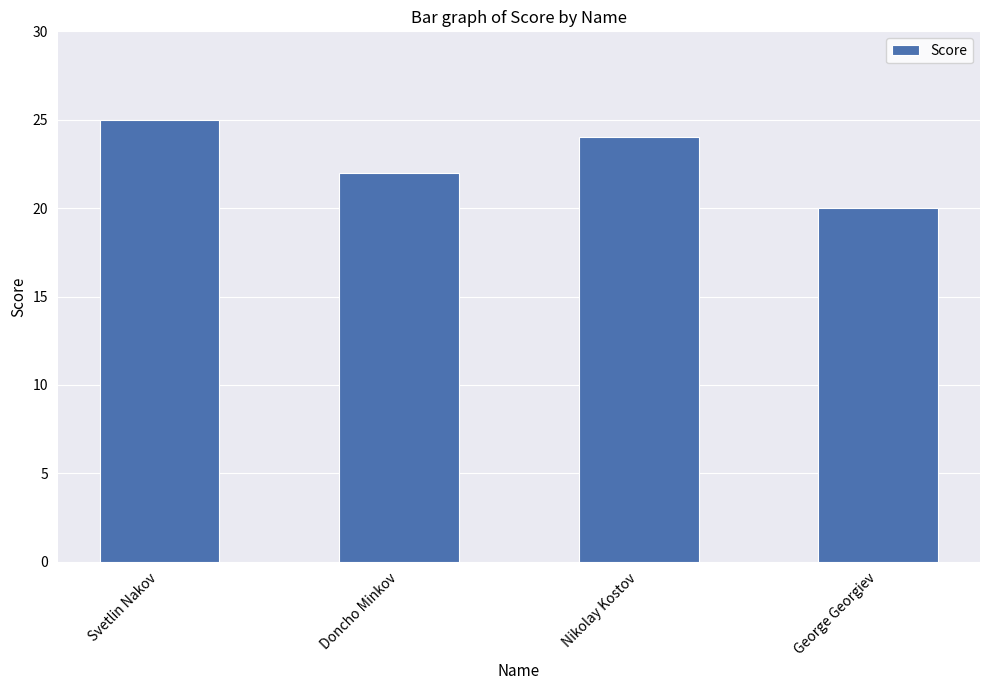

Approximately how many times larger is the value at Nikolay Kostov compared to George Georgiev?

1.2